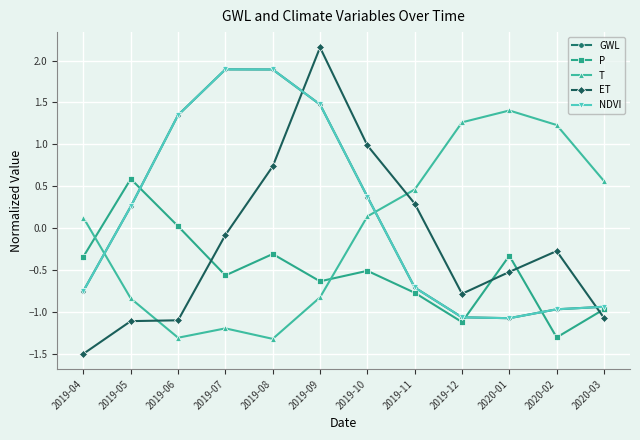

Does the chart have visible grid lines?

Yes